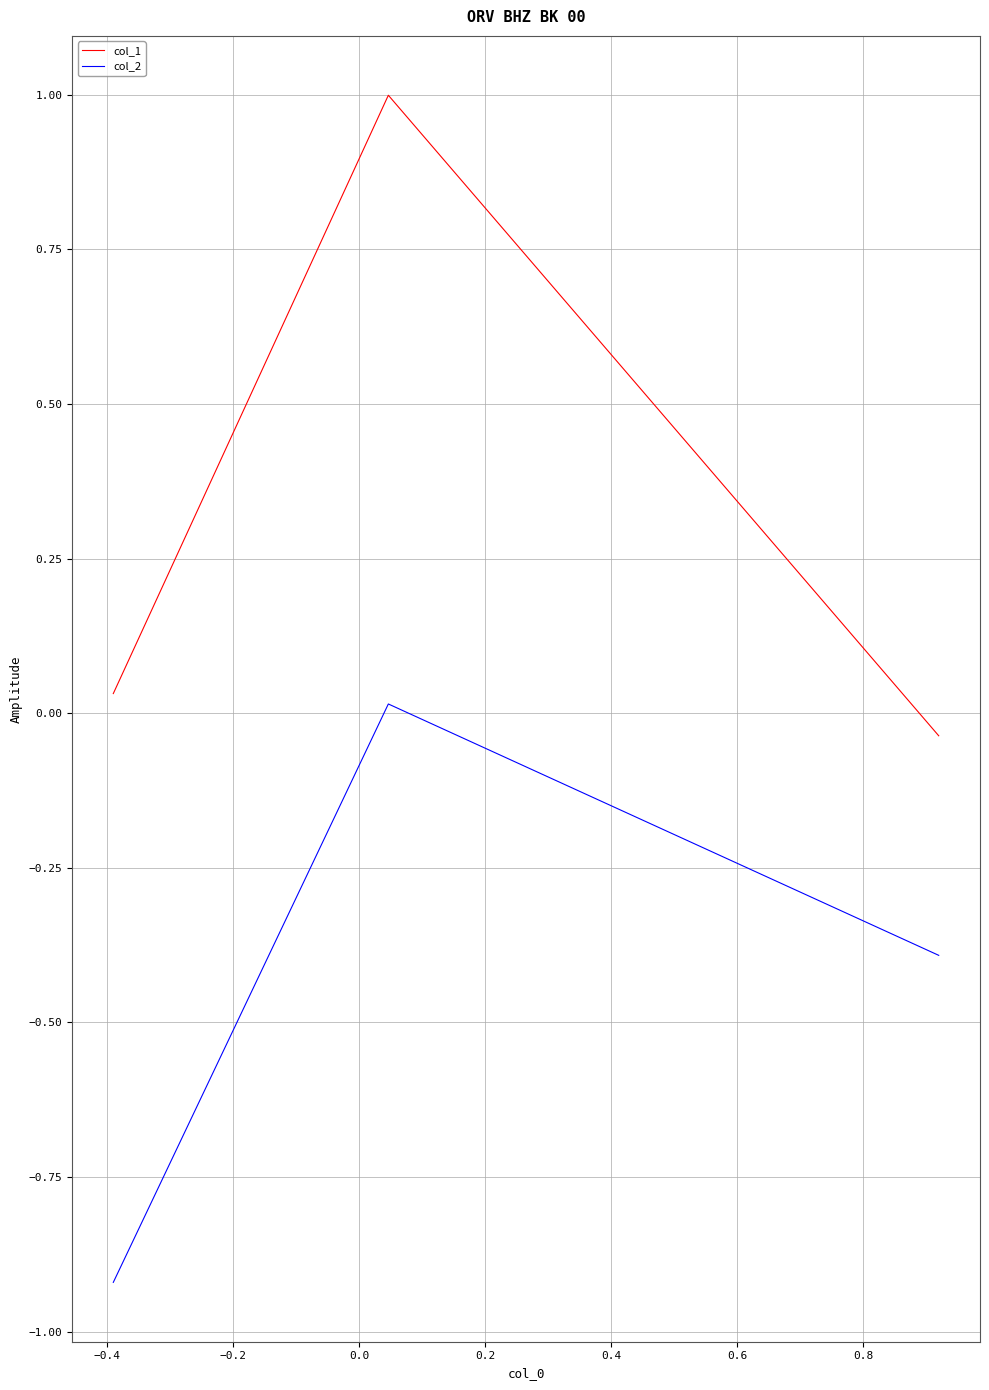

List the series in order of their peak value, highest first.

col_1, col_2